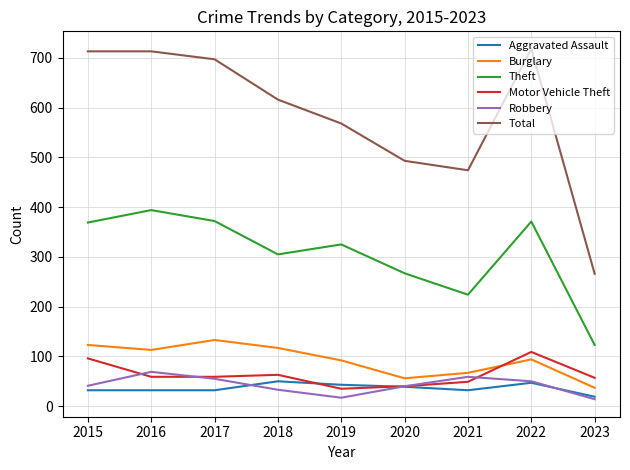

How many interior local valleys does the Theft series have?

2